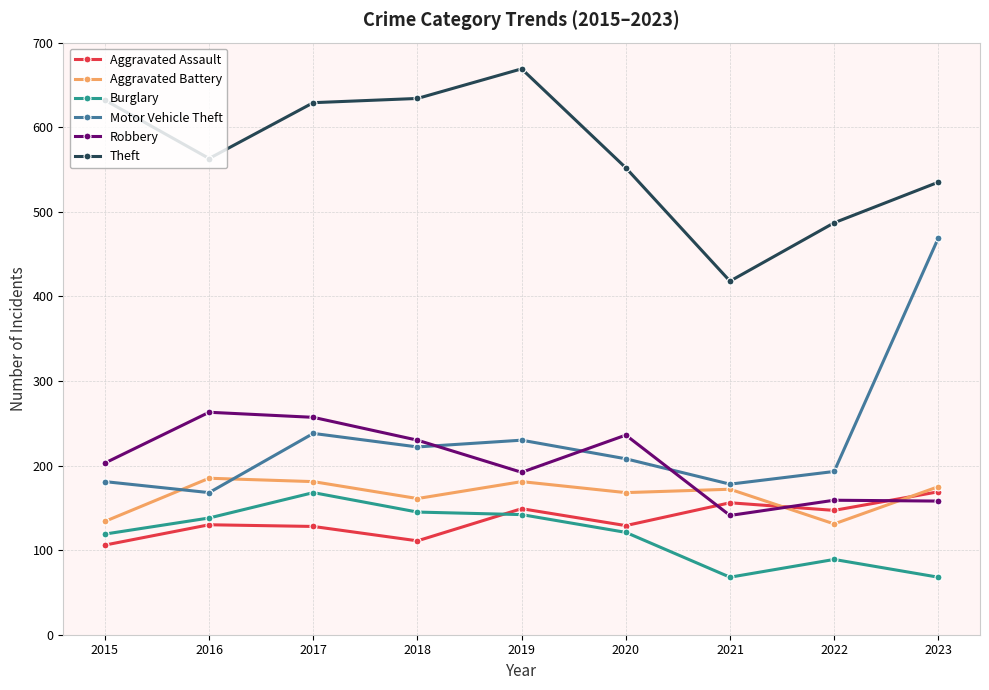

What is the total value across all series at 2016?

1447